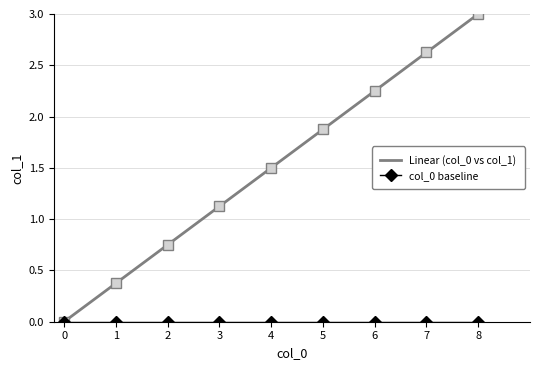

The value at 3 is 1.1. True or false?

True